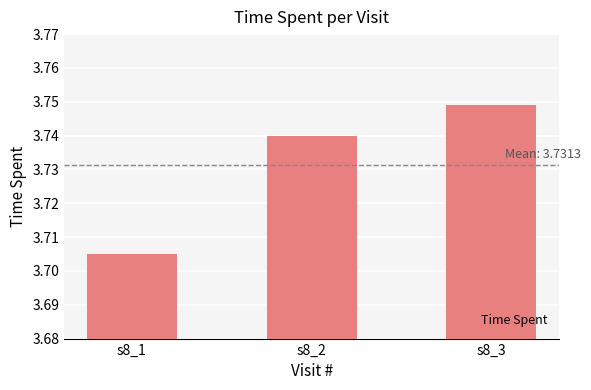

Which category has the highest value across all series?

s8_3